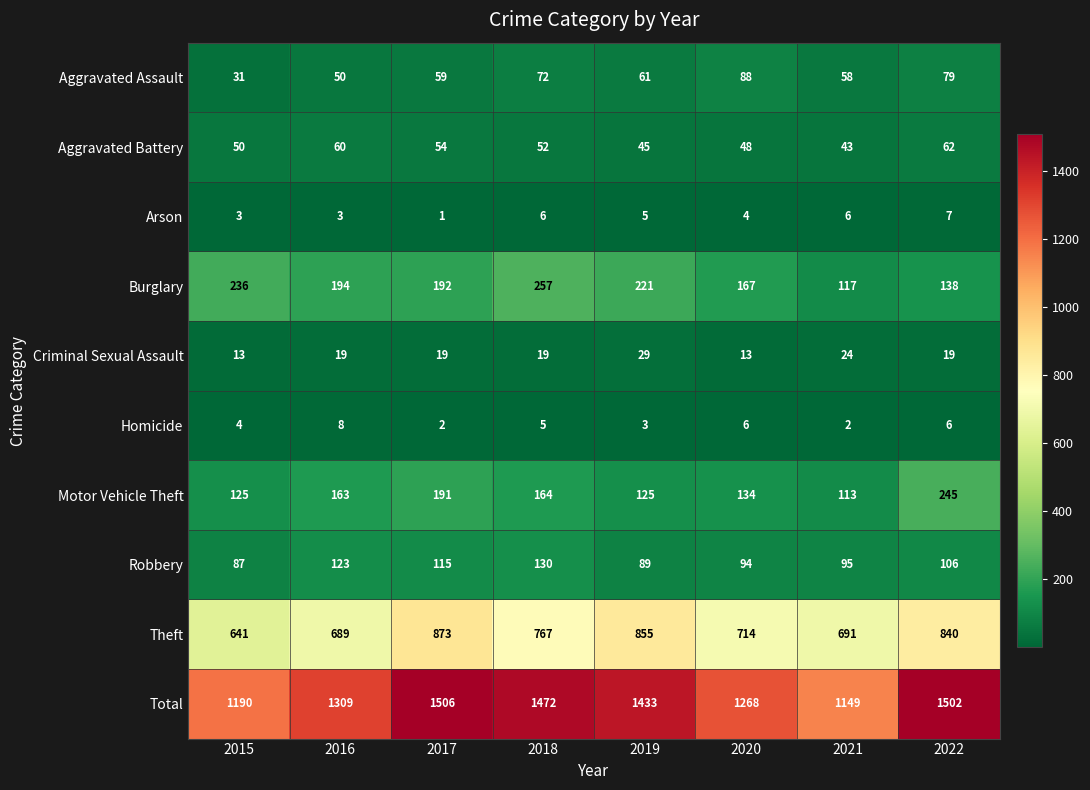

Where does the Burglary series first go above 194?

2015